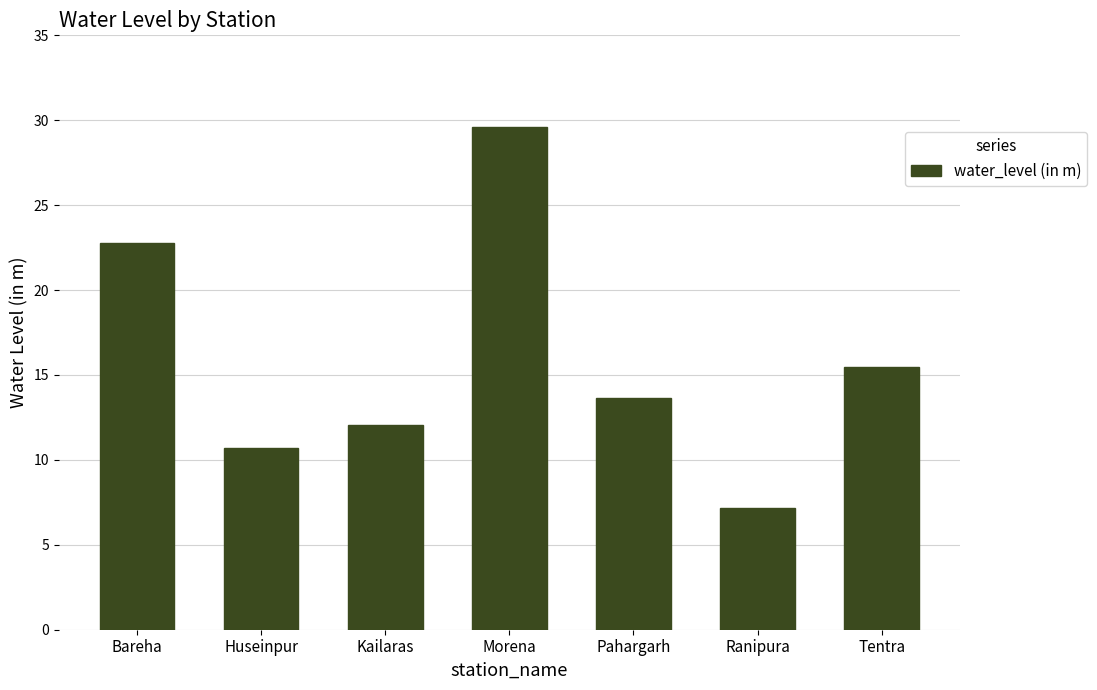

What value does the data have at Huseinpur?

10.7